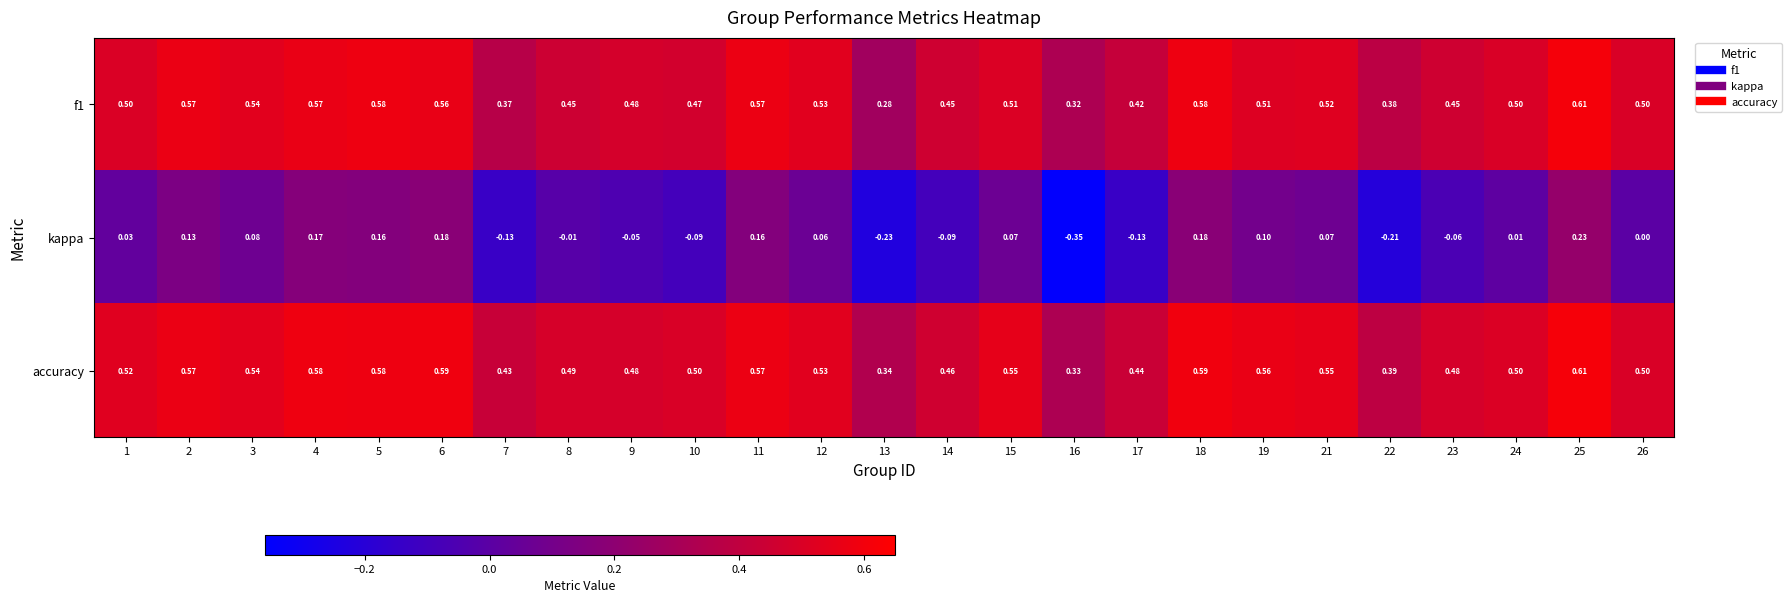

Is the value of accuracy at 21 greater than the value of f1 at 11?

No